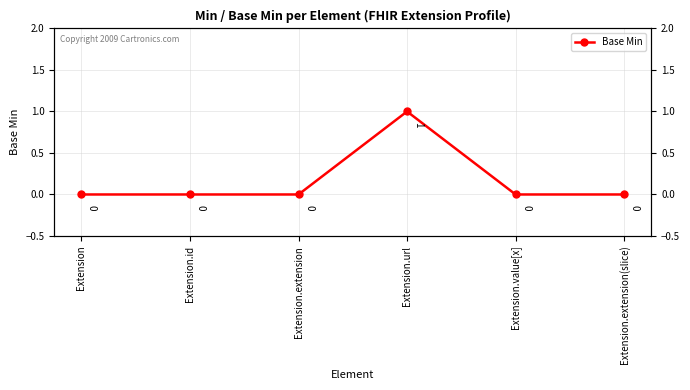

Reading left to right, extract all data points from this chart.

Extension=0	Extension.id=0	Extension.extension=0	Extension.url=1	Extension.value[x]=0	Extension.extension(slice)=0